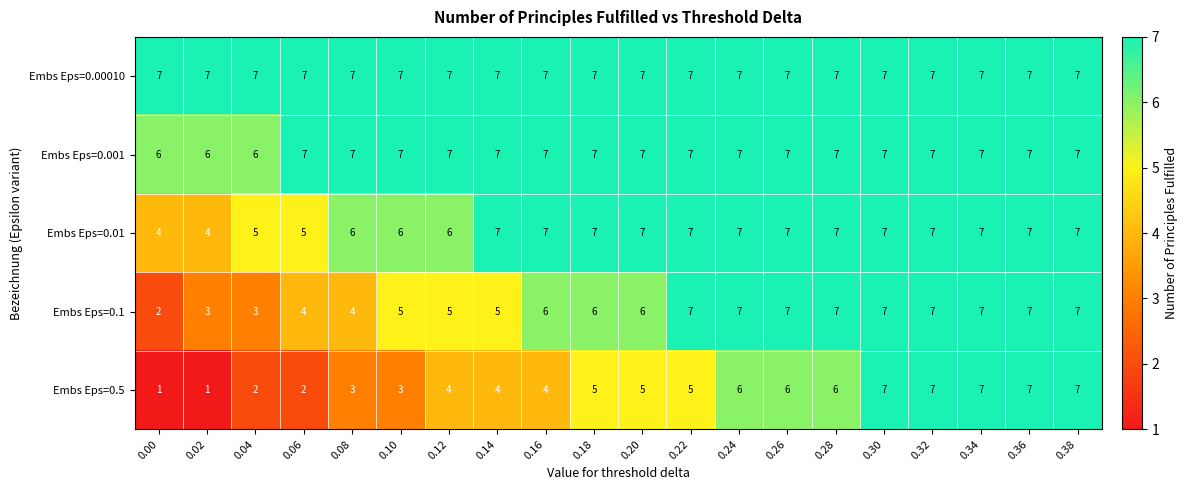

What is the difference between the highest and lowest values at 0.14?

3